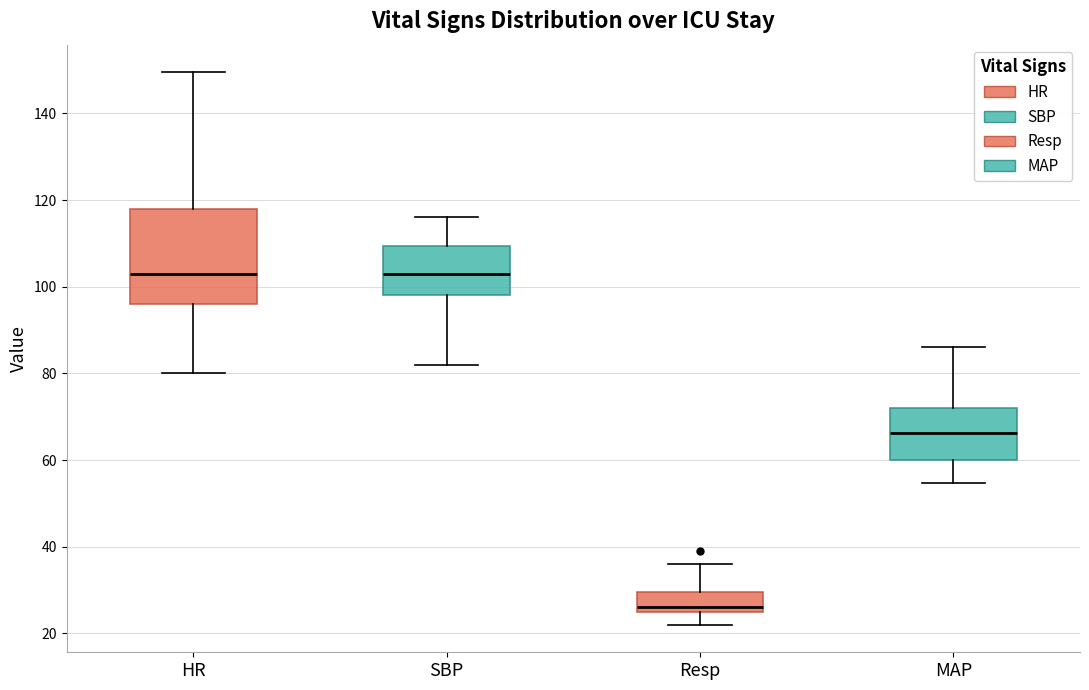

Reading left to right, read every box against the y-axis: the position of its median line, the range the box covers, and the ends of its whiskers. The values are not printed on the chart, so give them approximately, as read against the axis.

HR: median 104, box 96 to 118, whiskers 80 to 150
SBP: median 104, box 98 to 110, whiskers 82 to 116
Resp: median 26 (just above the box's lower edge), box 26 to 30, whiskers 22 to 36
MAP: median 66, box 60 to 72, whiskers 54 to 86